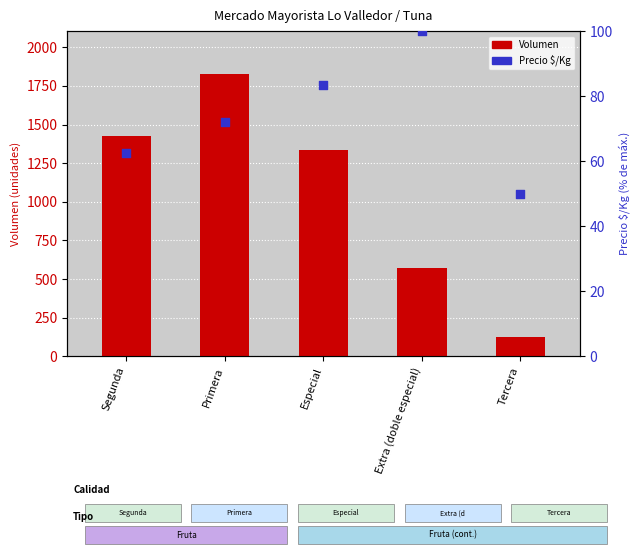

Which series has the widest spread of Y values?

Volumen